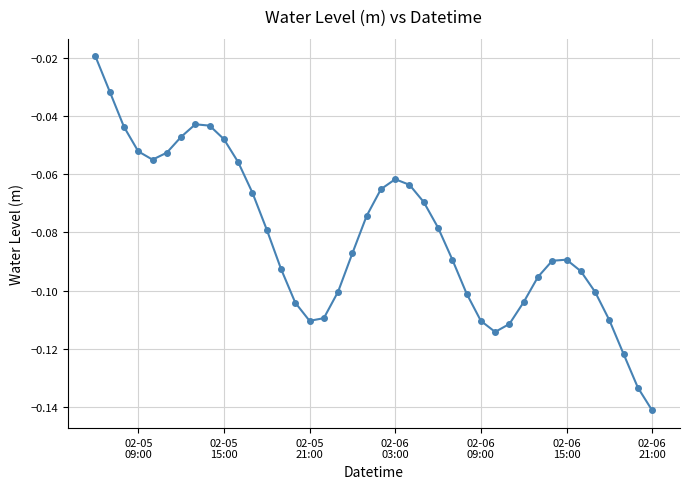

How many points are higher than both their immediate neighbors (excluding endpoints)?

3